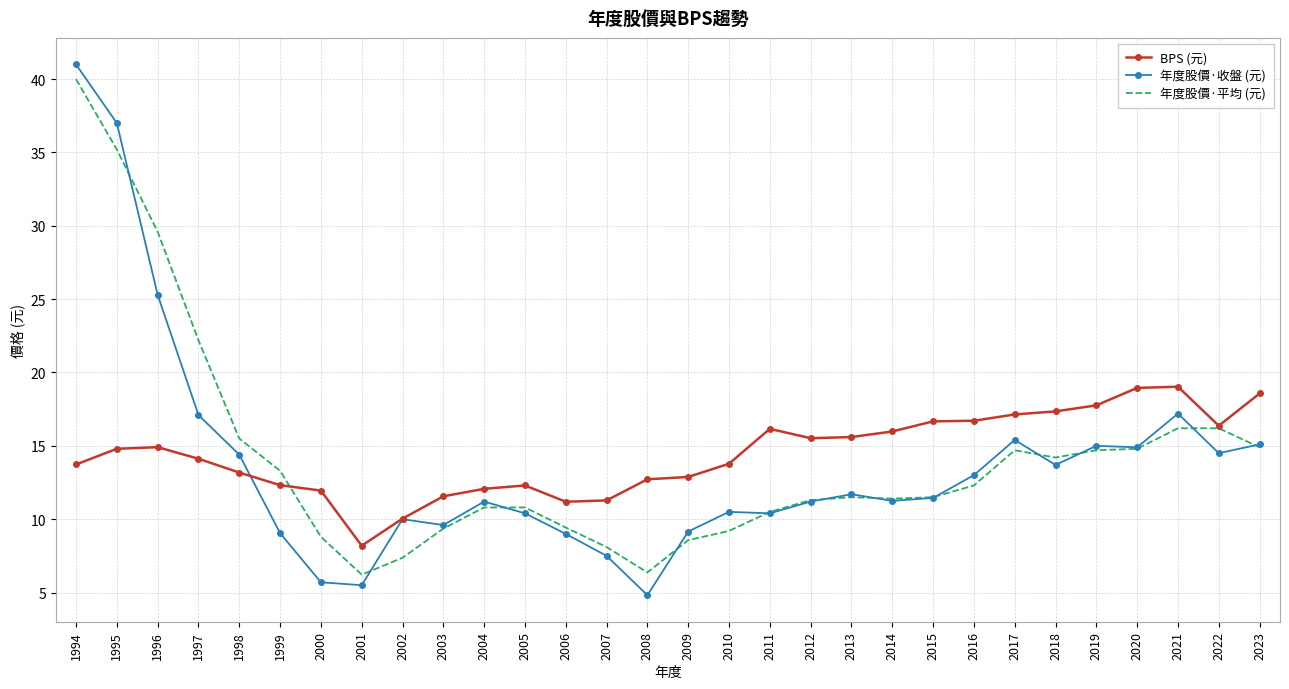

At which category does 年度股價·收盤 (元) reach its first local peak?

2002